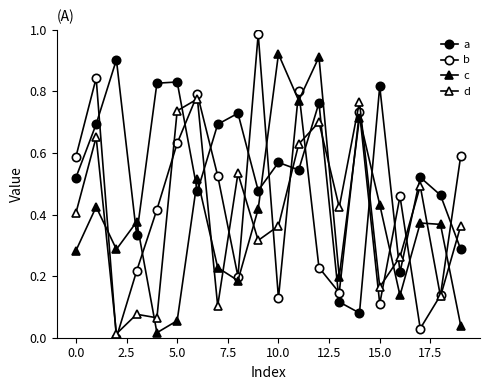

What is the sum of all d values?

8.0